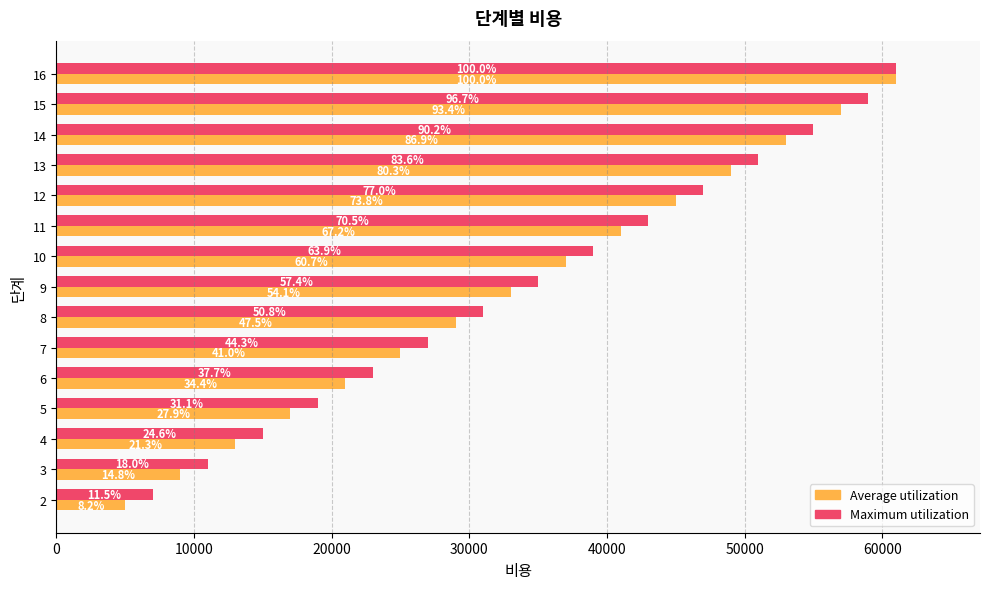

What are all the series names shown in the legend?

Average utilization, Maximum utilization